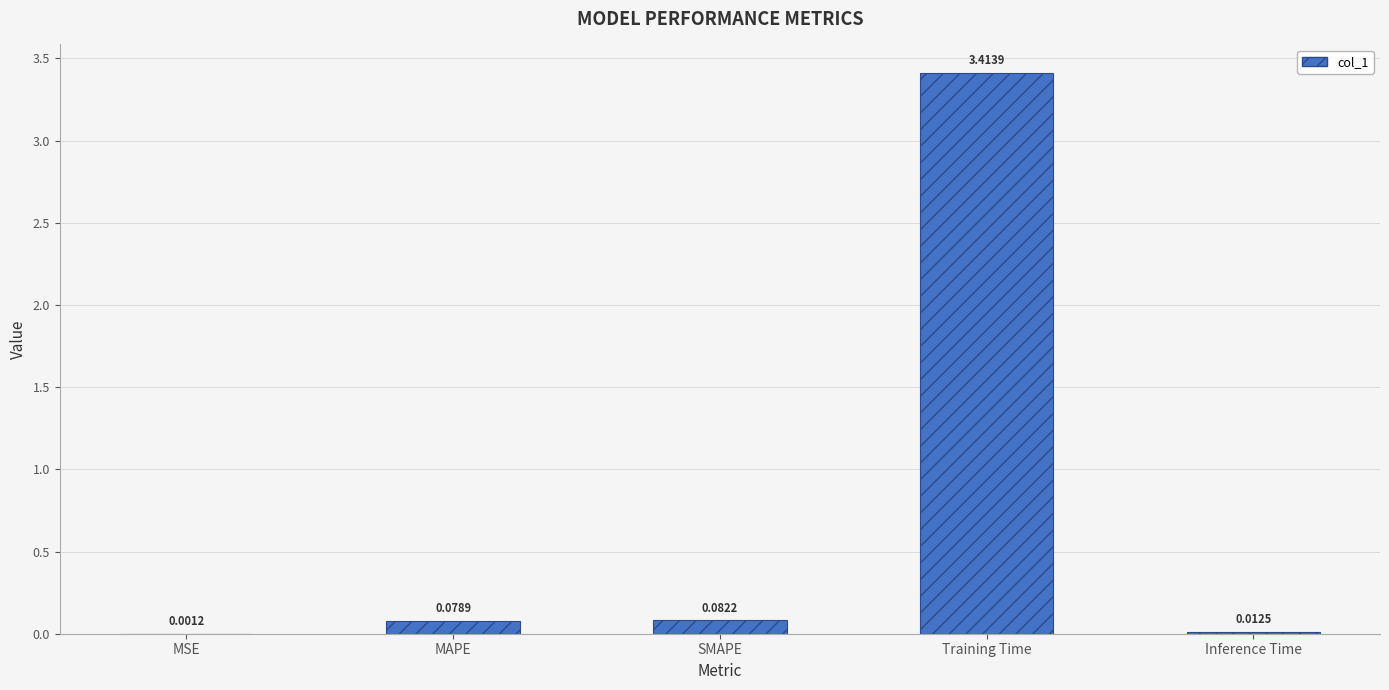

At which category does the chart reach its peak across all series?

Training Time